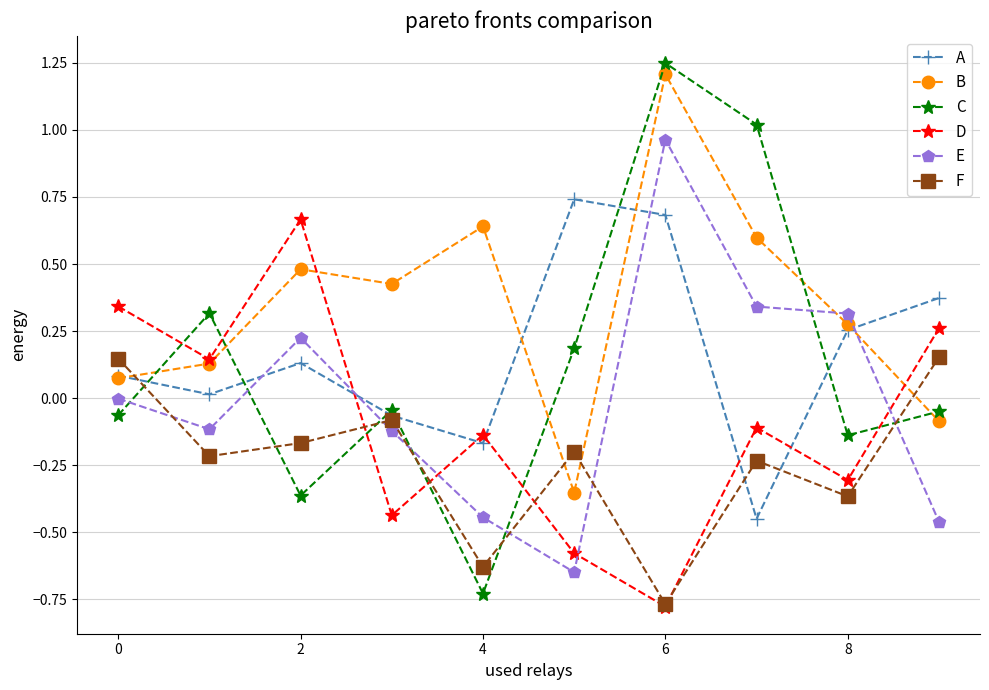

How many values in the B series exceed 0?

8